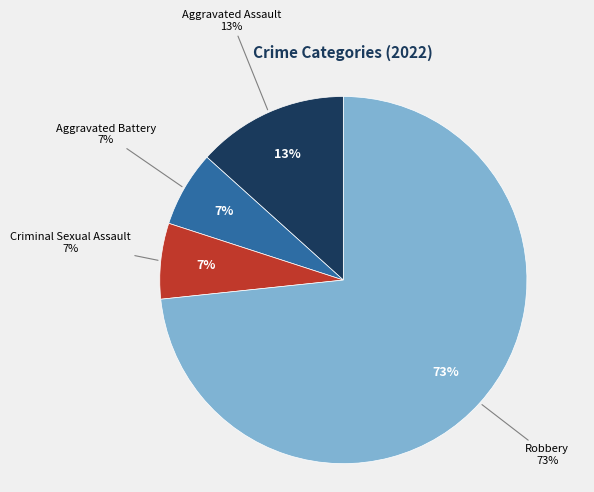

What is the total percentage of Robbery and Criminal Sexual Assault?

80.0%